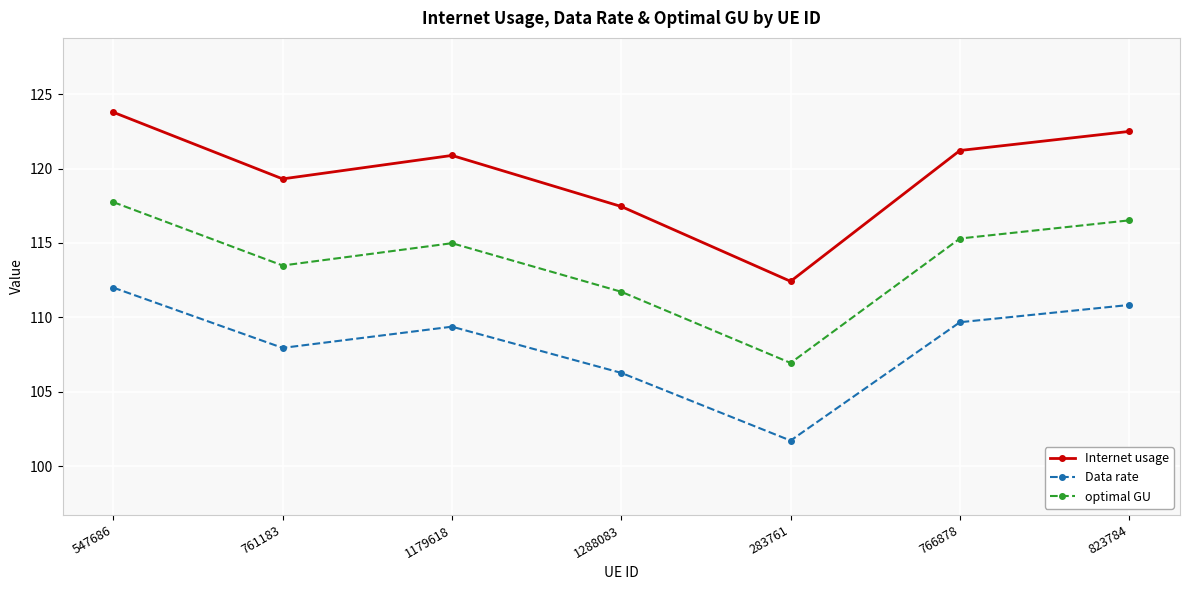

At how many categories does at least one series exceed 109?

7